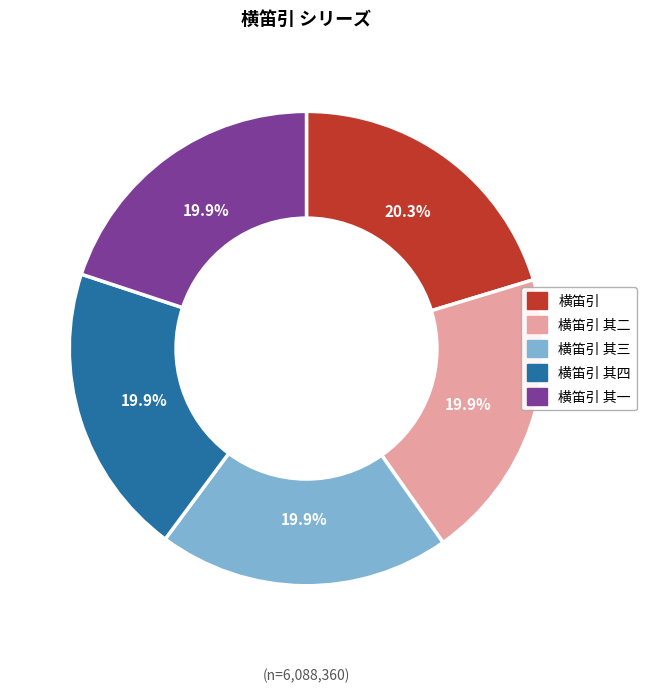

Count the number of slices in the pie.

5